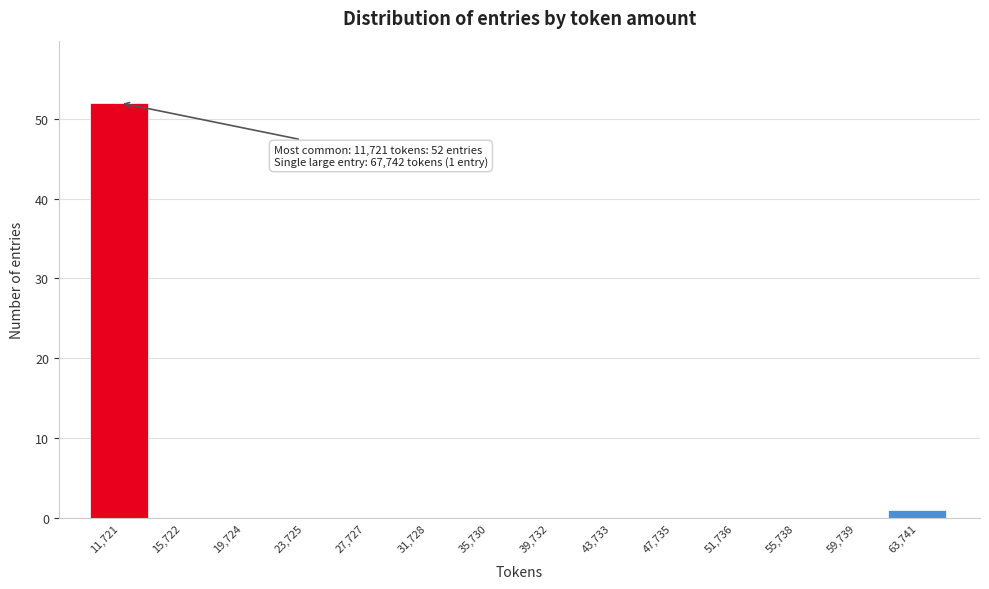

Reading right to left, what are all the values shown in this chart?

63,741=1	59,739=0	55,738=0	51,736=0	47,735=0	43,733=0	39,732=0	35,730=0	31,728=0	27,727=0	23,725=0	19,724=0	15,722=0	11,721=52